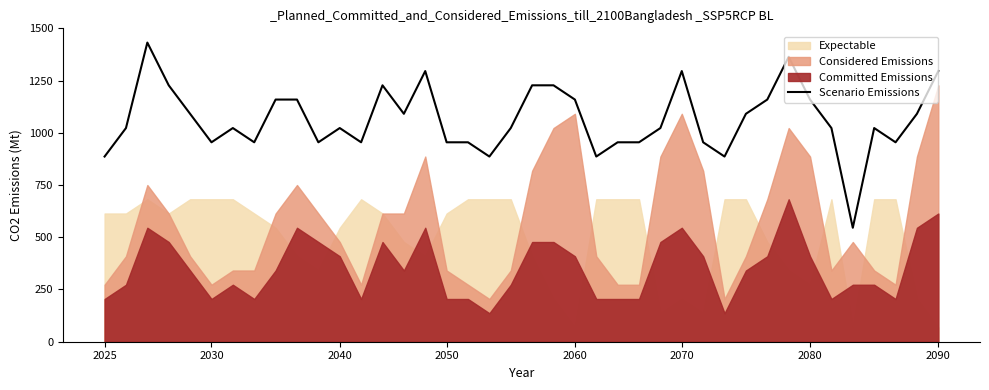

True or false: the data has more than 1 interior local peaks.

True